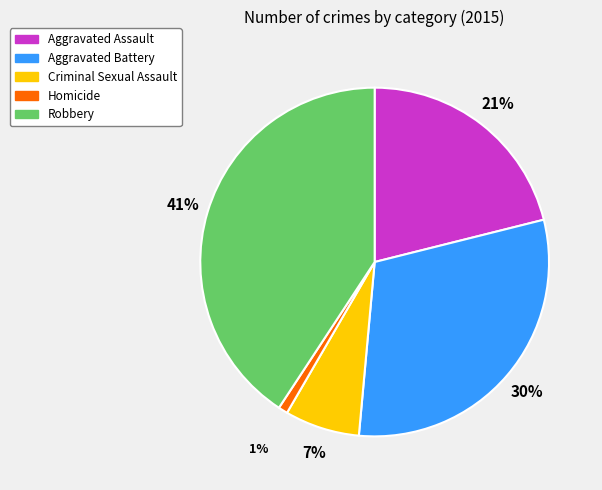

Between Homicide and Robbery, which is larger?

Robbery